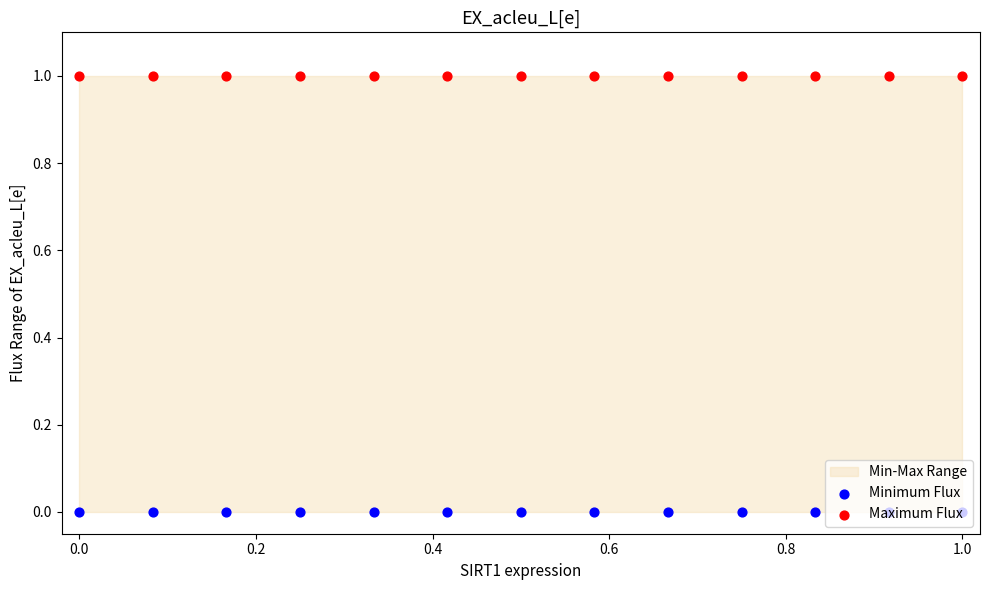

Which series reaches the maximum Y coordinate?

Maximum Flux